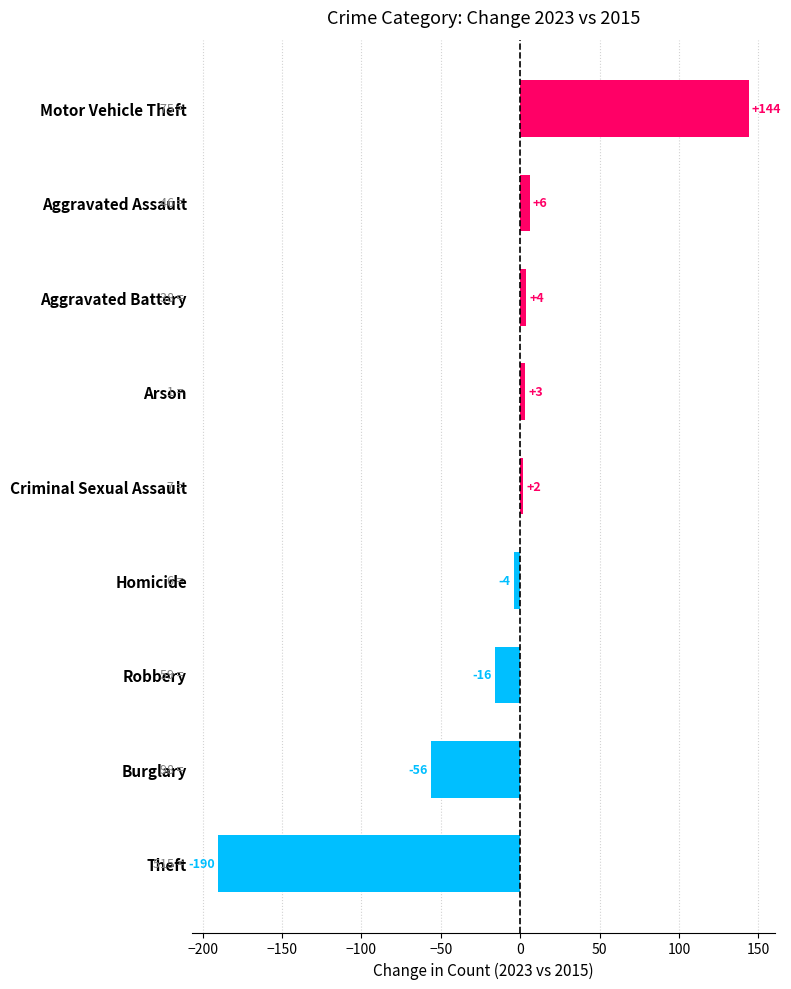

What is the label of the 4th bar from the bottom?

Homicide